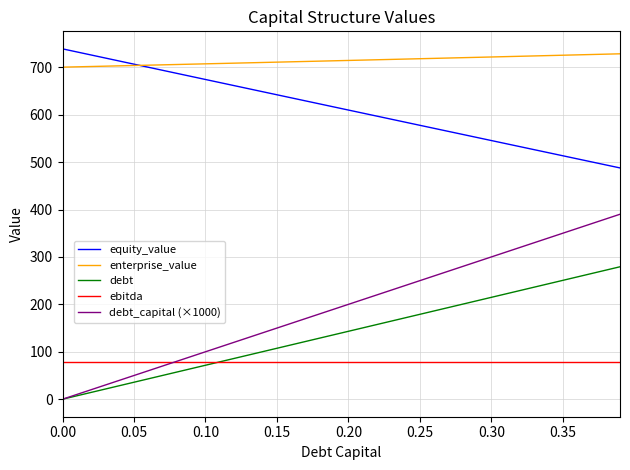

What is the minimum value for enterprise_value?

700.2